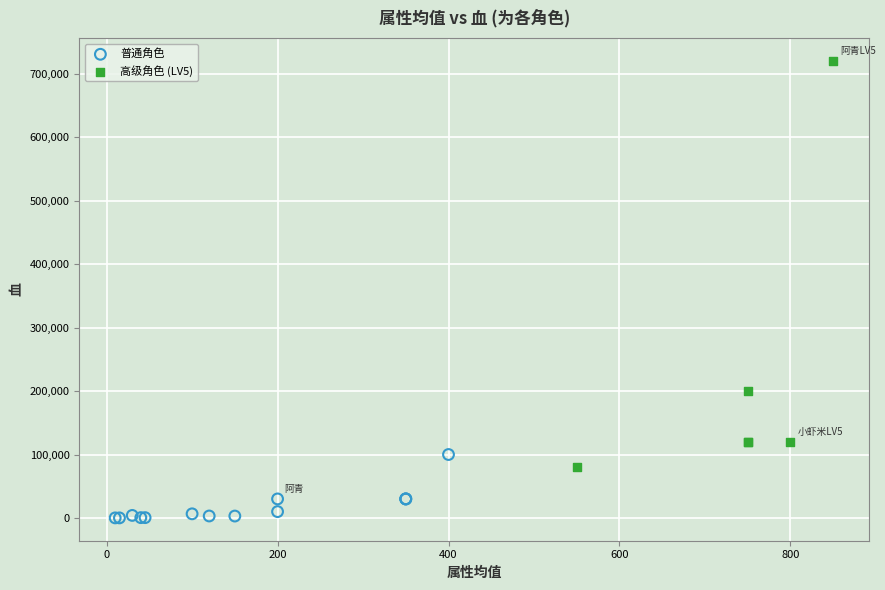

Which series has the largest Y range (max minus min)?

高级角色 (LV5)